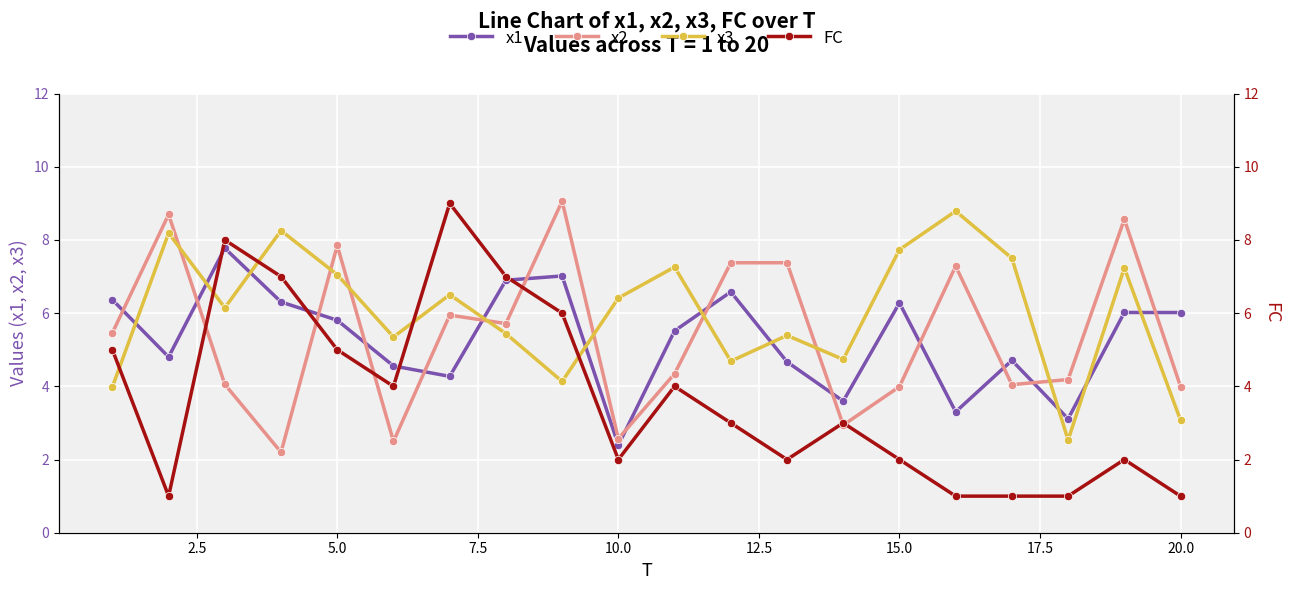

Is it true that x1 equals 6.0 at 20.0?

True